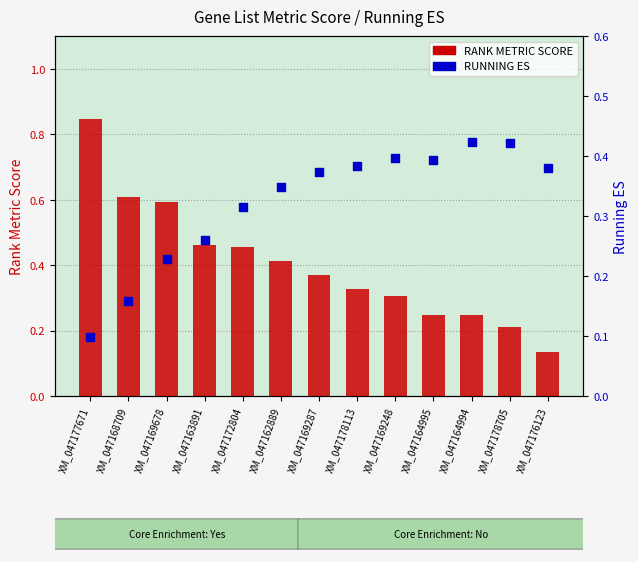

What are all the series names shown in the legend?

RANK METRIC SCORE, RUNNING ES